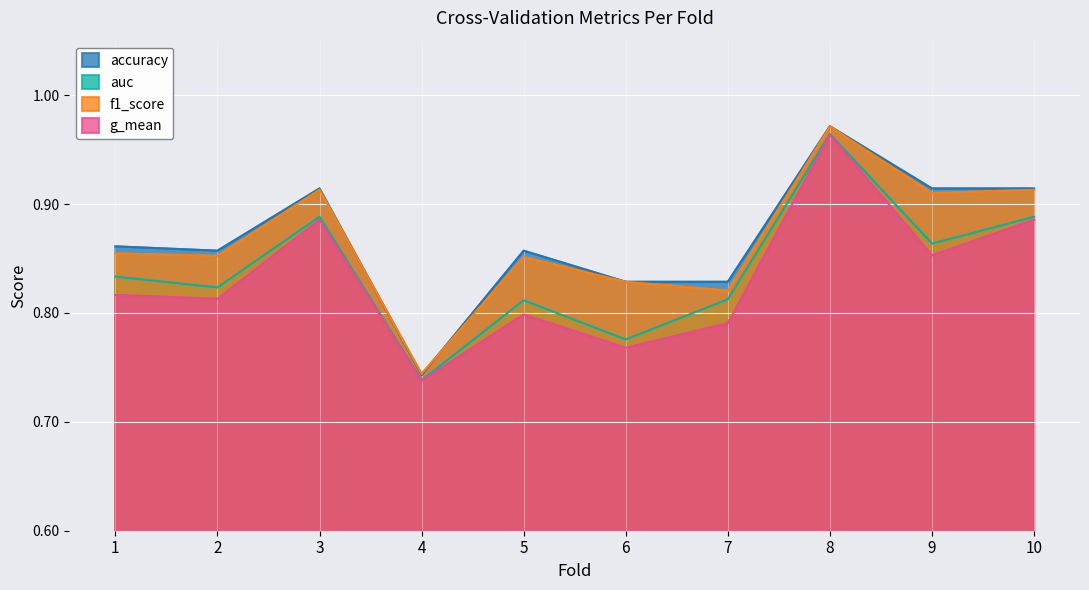

Reading left to right, transcribe all the data shown in this chart.

accuracy: 0.9	0.9	0.9	0.7	0.9	0.8	0.8	1.0	0.9	0.9
auc: 0.8	0.8	0.9	0.7	0.8	0.8	0.8	1.0	0.9	0.9
f1_score: 0.9	0.9	0.9	0.7	0.9	0.8	0.8	1.0	0.9	0.9
g_mean: 0.8	0.8	0.9	0.7	0.8	0.8	0.8	1.0	0.9	0.9